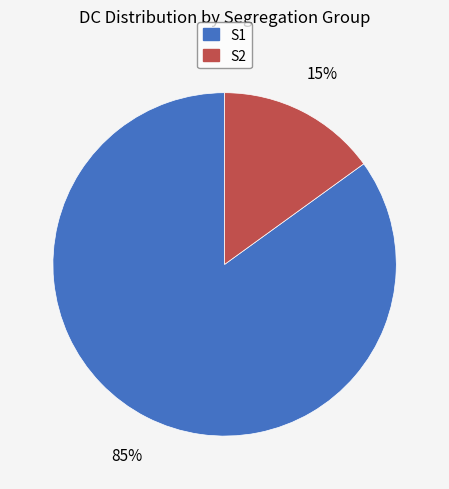

Is there a majority slice in this chart?

Yes